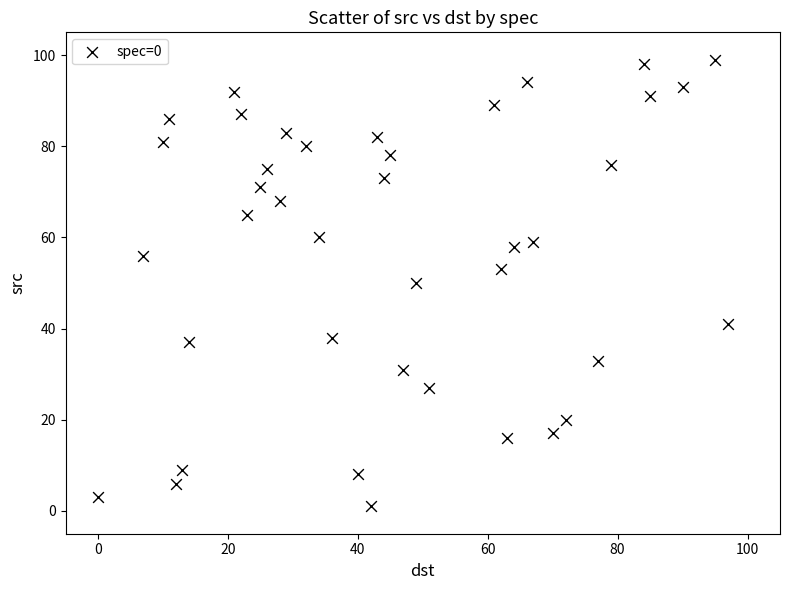

What is the range of Y values (max minus min)?

98